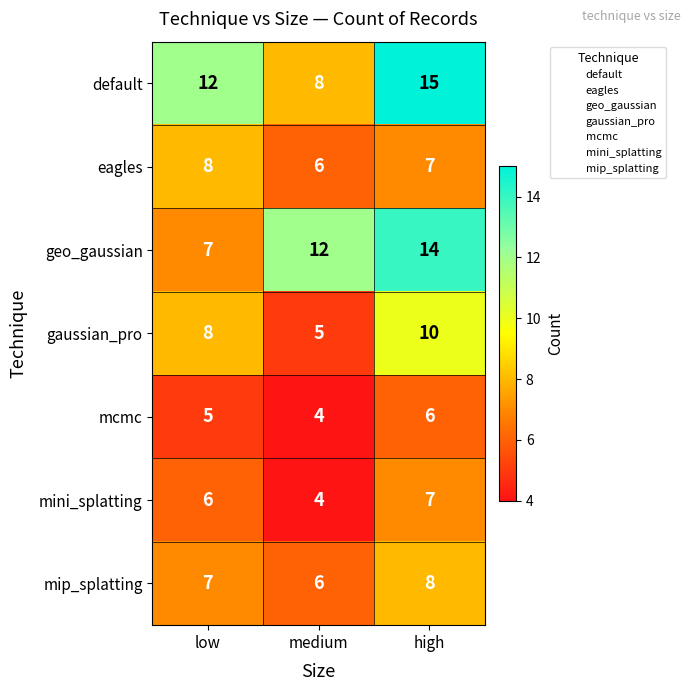

At which category does the chart reach its peak across all series?

high